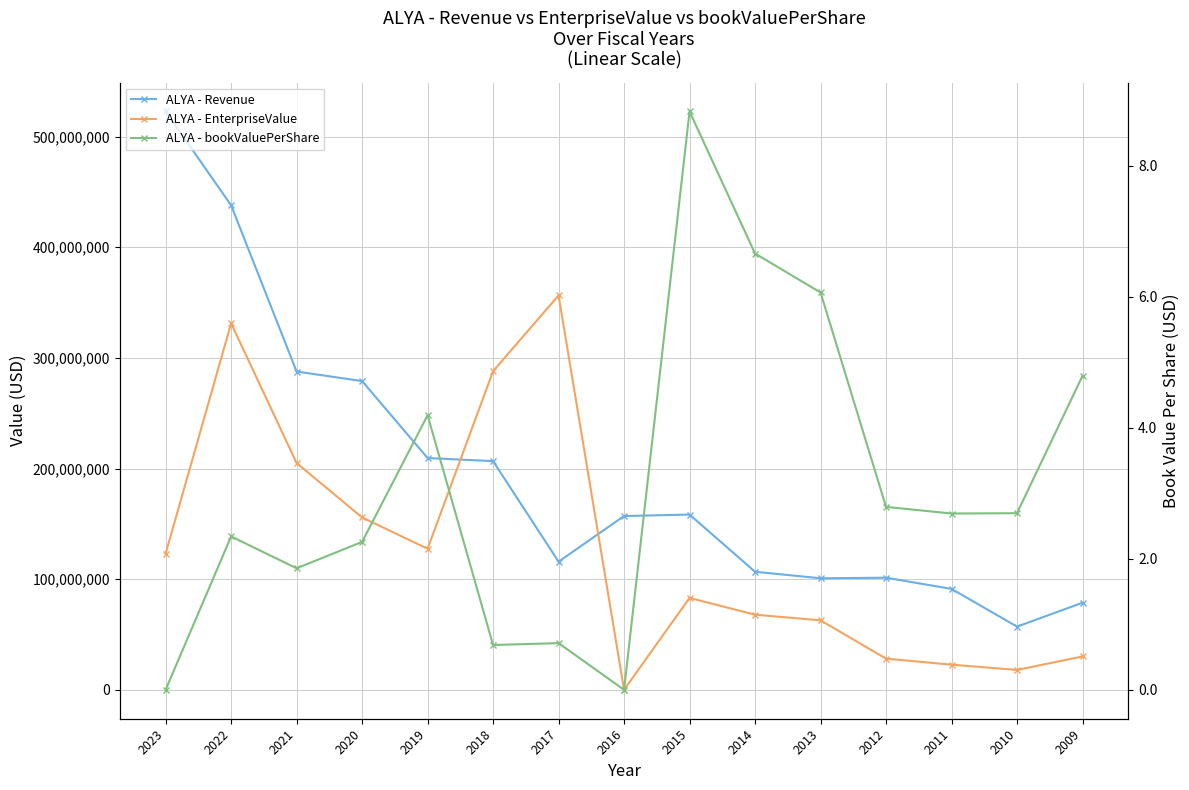

How many categories are shown in the chart?

15